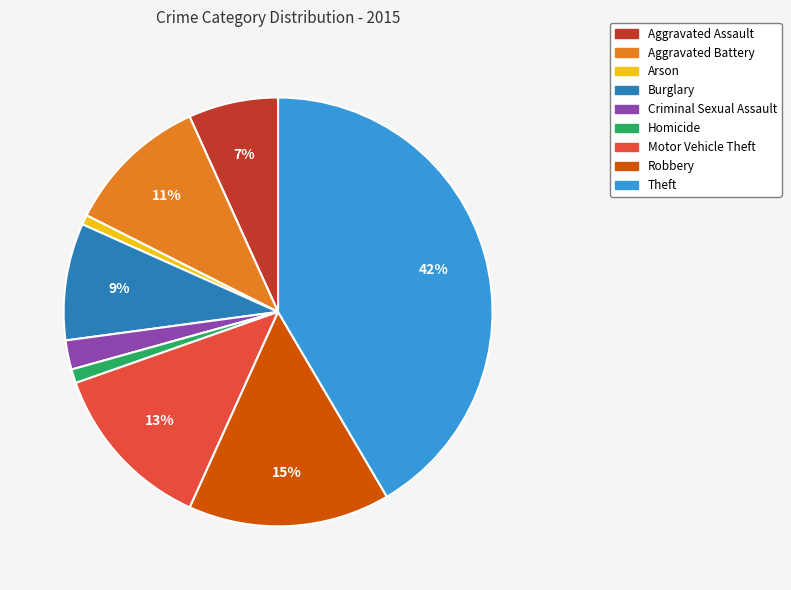

To the nearest percent, what is the difference between the largest and smallest slice percentages?

41%